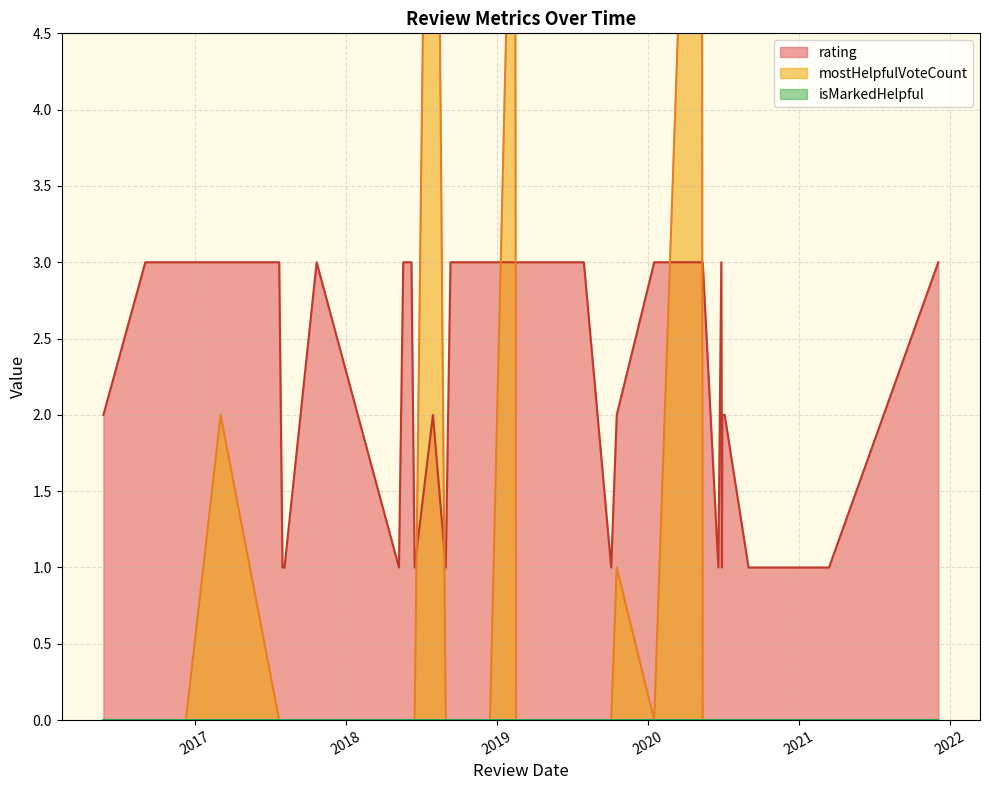

At how many categories does at least one series exceed 7?

2